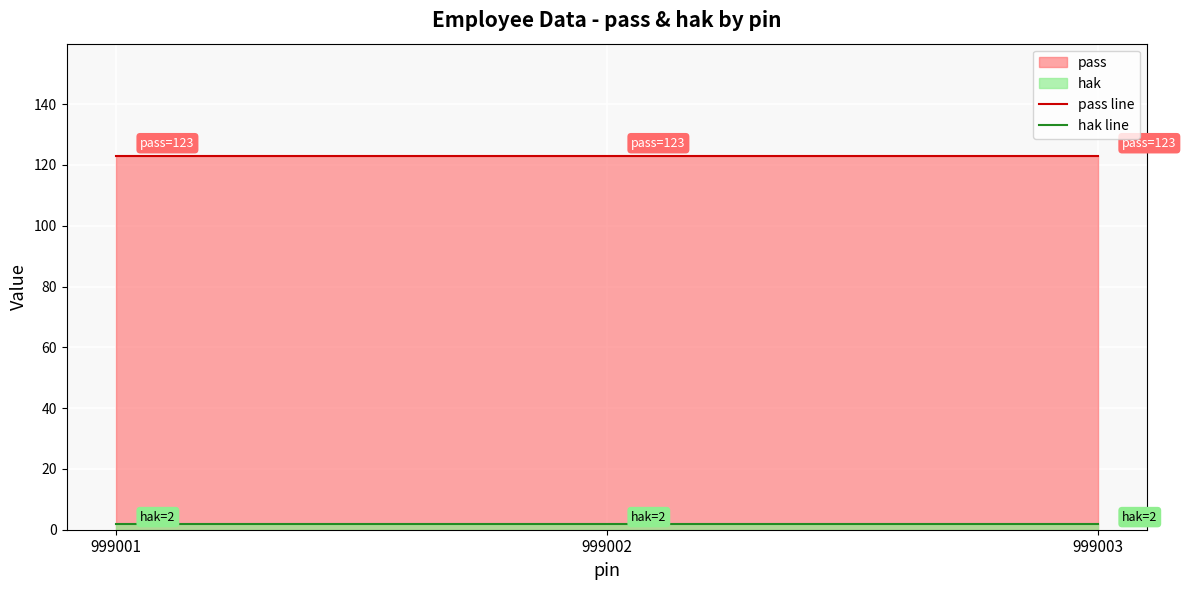

The value of pass line at 999001 is 123. True or false?

True